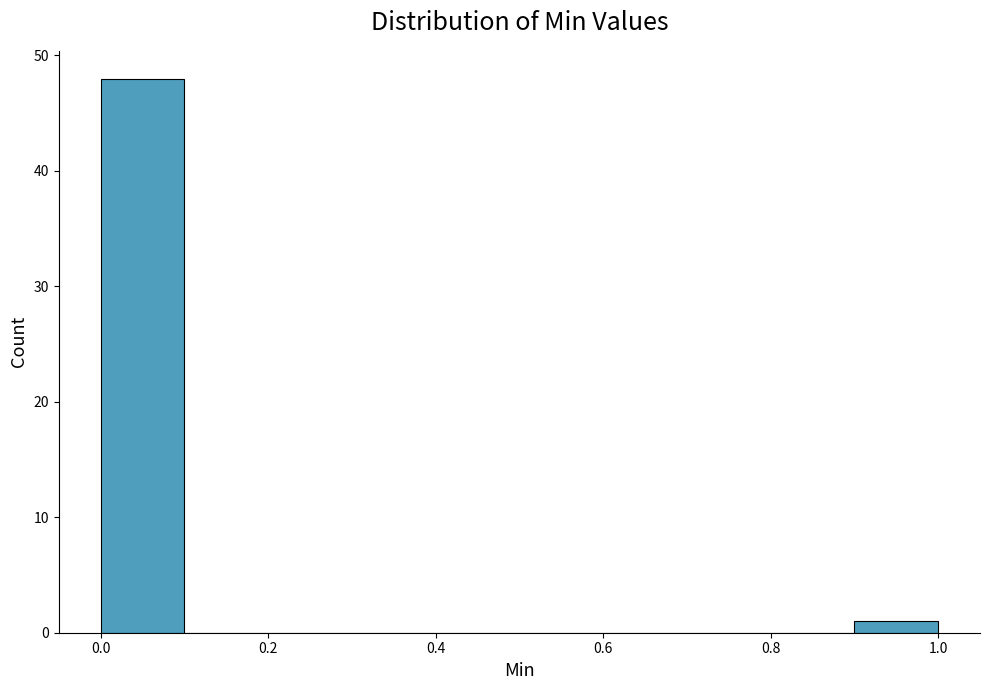

What is the height of the bar covering 0.0 to 0.1 on the x-axis? The values are not printed on the chart, so give them approximately, as read against the axis.

48